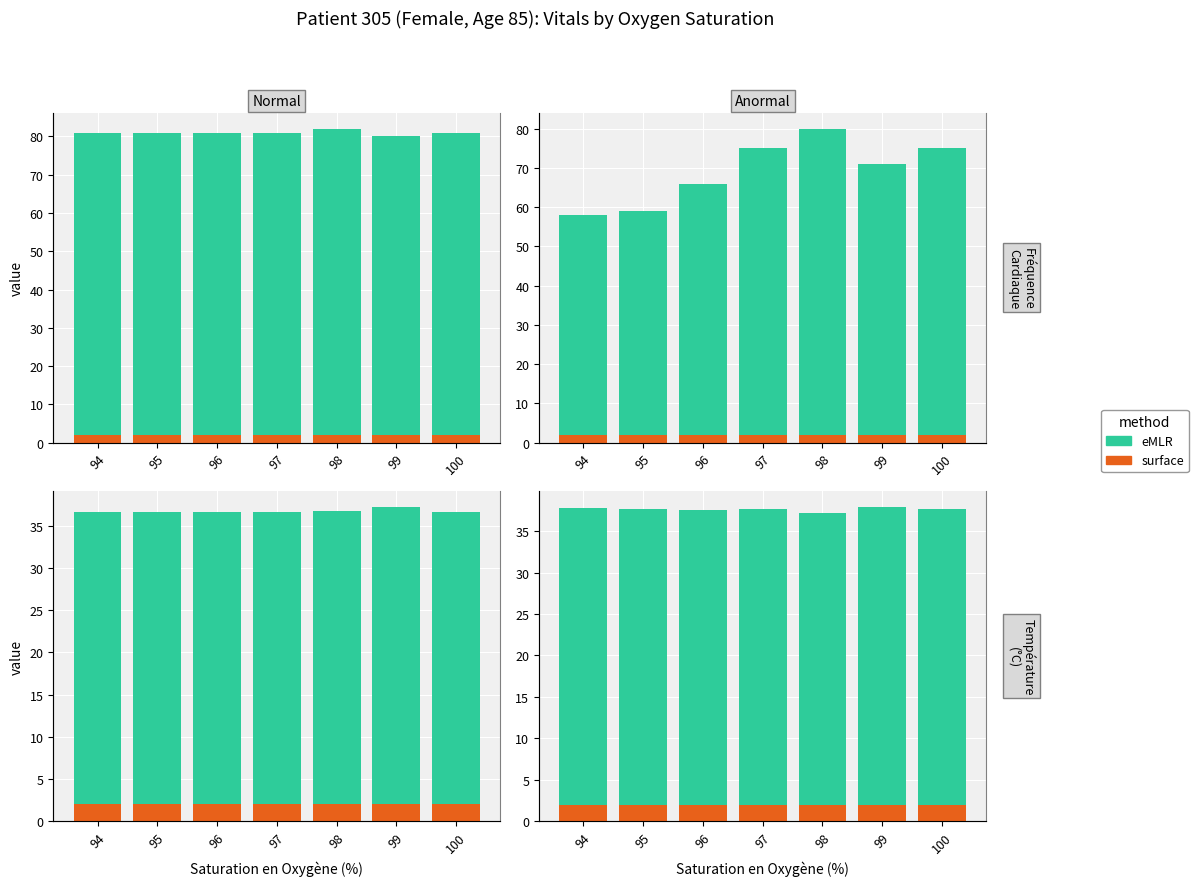

What is the sum of the surface values at 95 and 96?

4.0